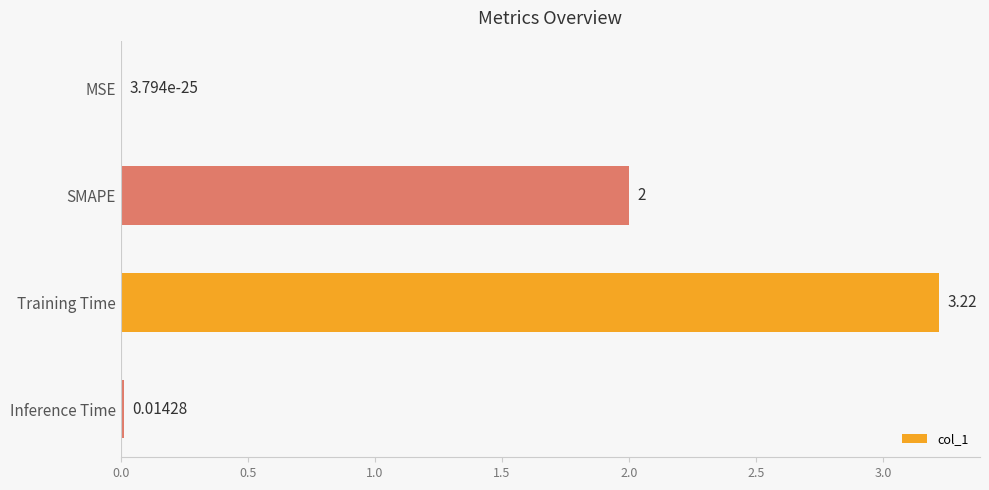

Between MSE and Training Time, which is larger?

Training Time